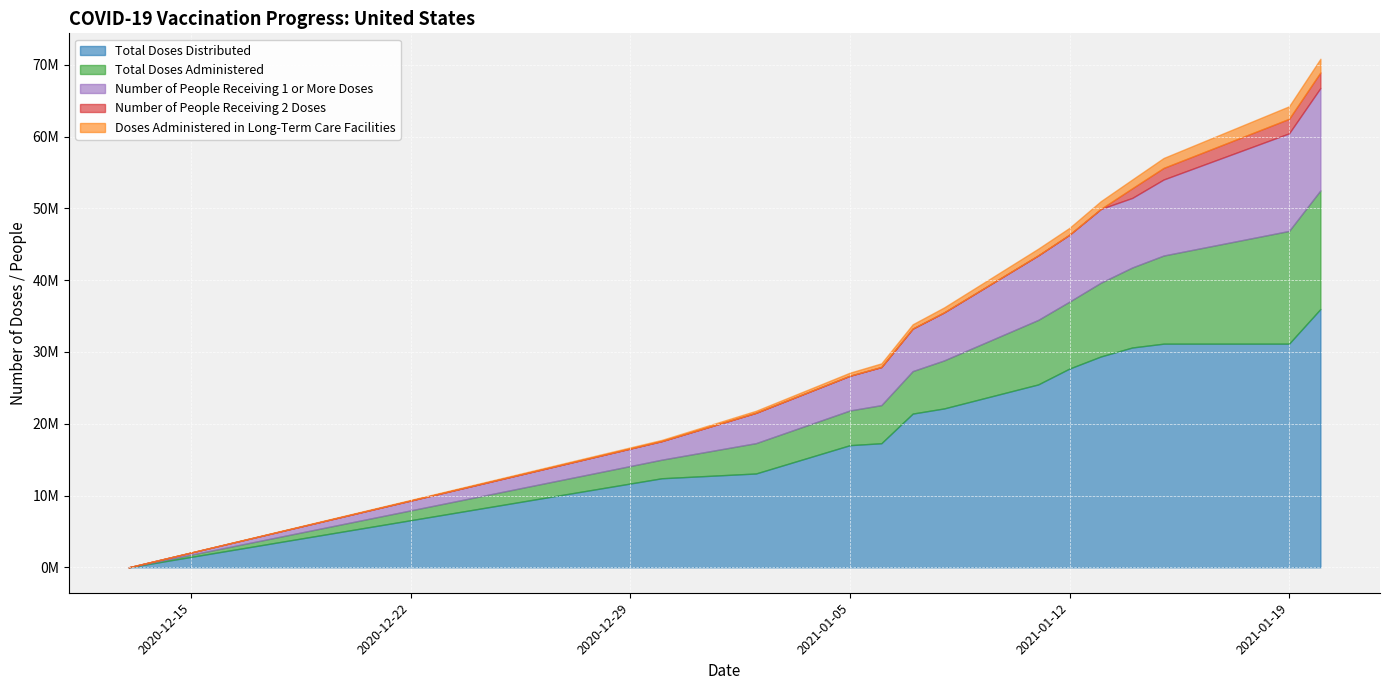

What is the difference between the Doses Administered in Long-Term Care Facilities values at 2021-01-11 and 2021-01-14?

288465